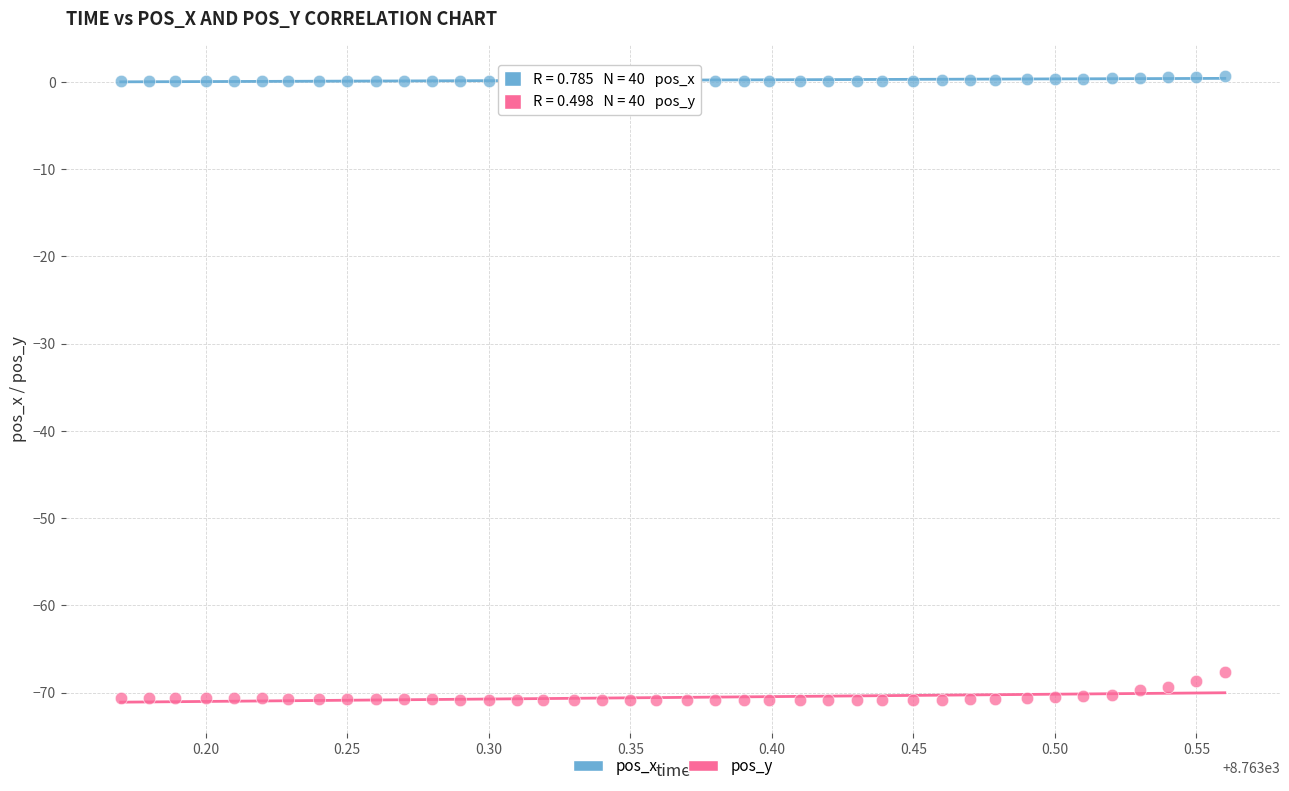

What are all the series names shown in the legend?

pos_x, pos_y